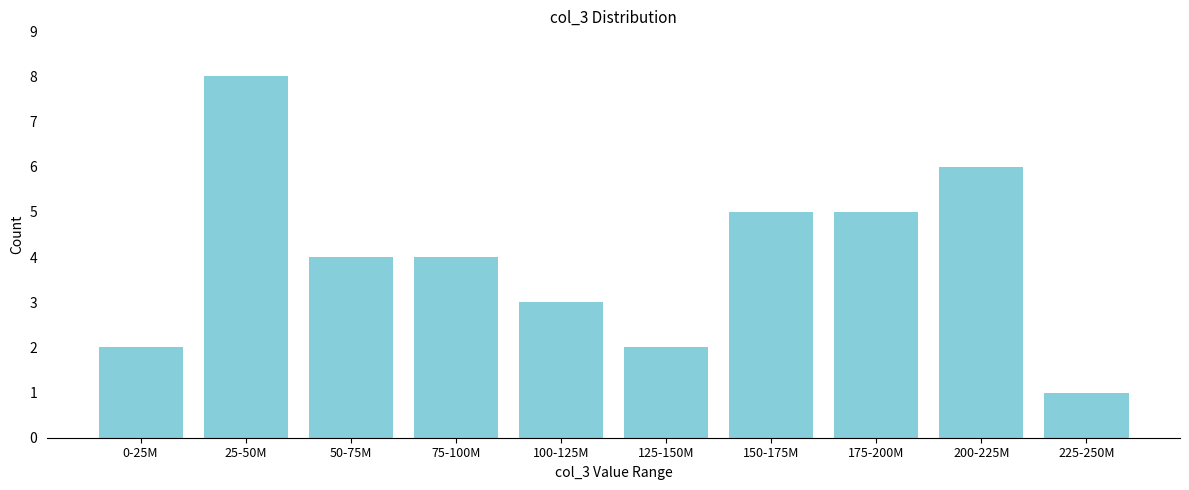

Reading left to right, transcribe all the data shown in this chart.

2	8	4	4	3	2	5	5	6	1